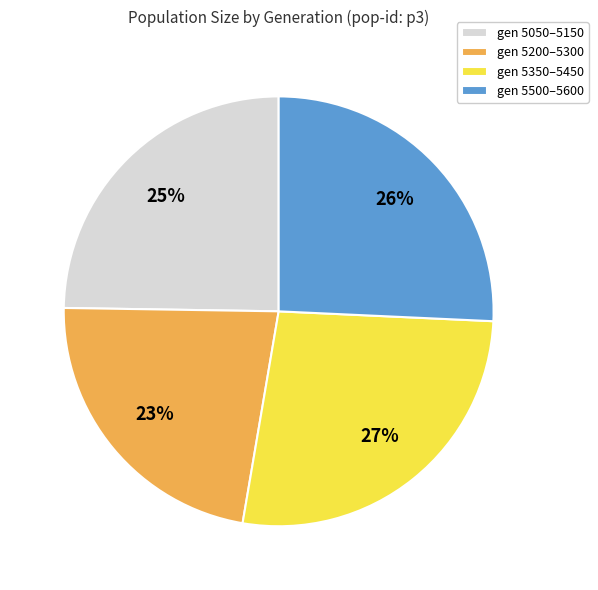

To the nearest percent, what is the difference between the gen 5050–5150 and gen 5200–5300 slice percentages?

2%